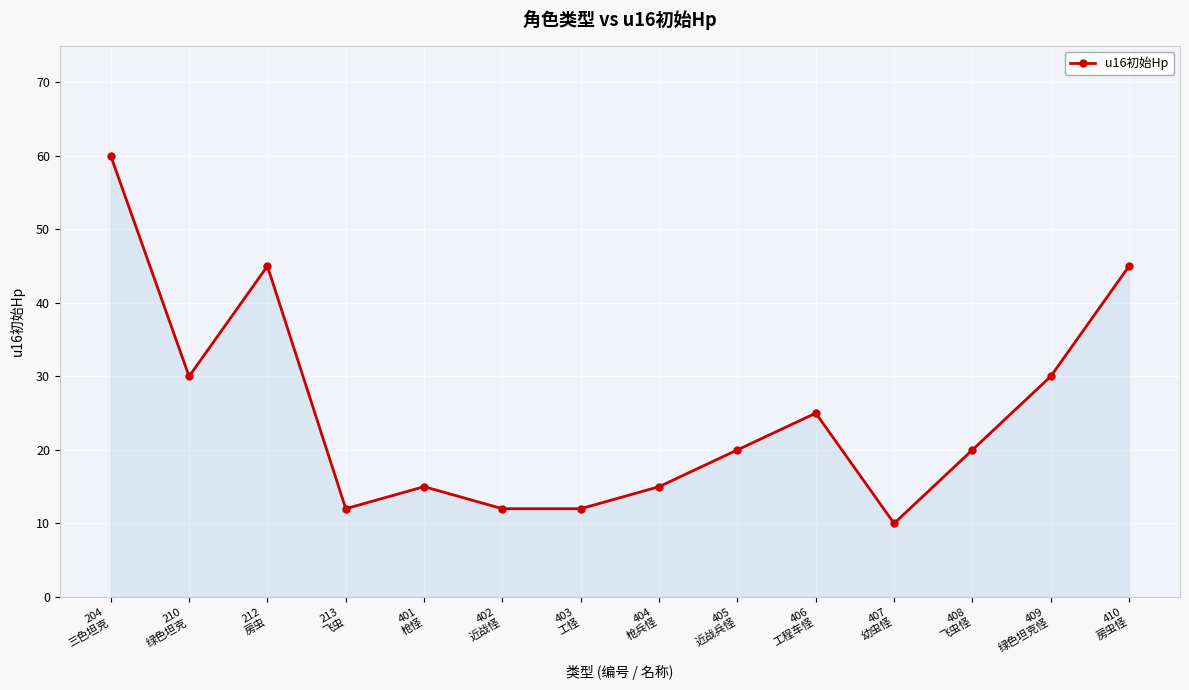

At which label does the data first exceed 20?

204
三色坦克